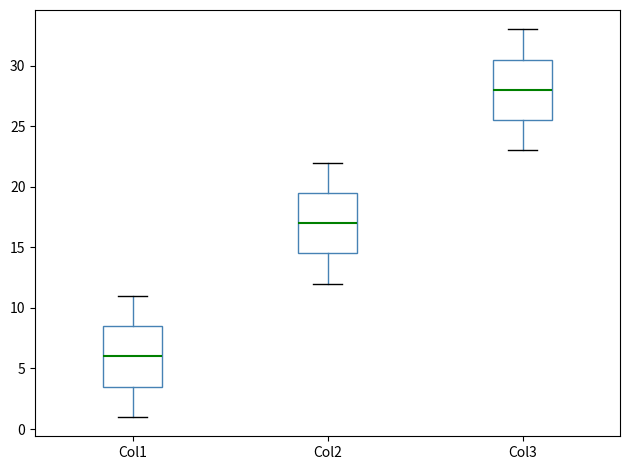

Where is the upper edge of the box for Col1 on the y-axis? The values are not printed on the chart, so give them approximately, as read against the axis.

8.5